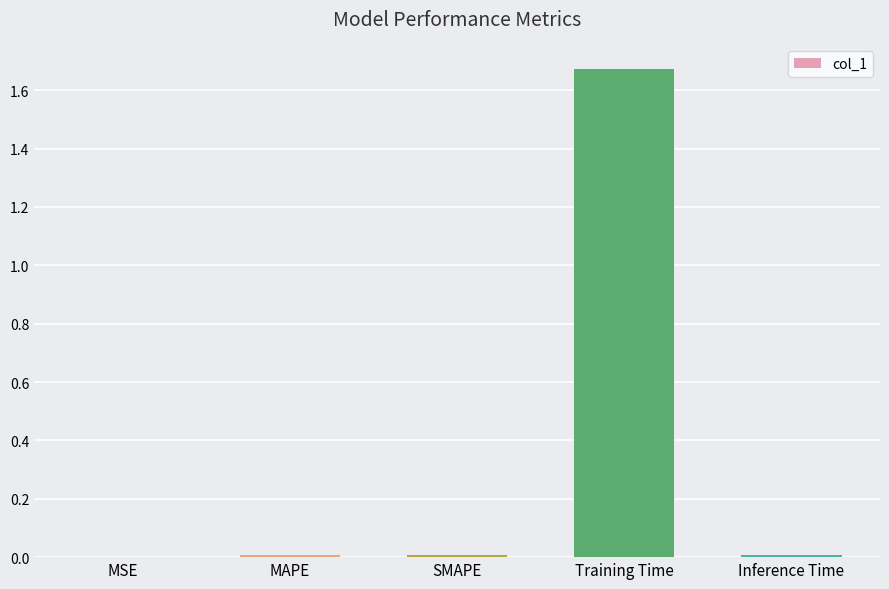

Is it true that the value at SMAPE is 0.0?

True